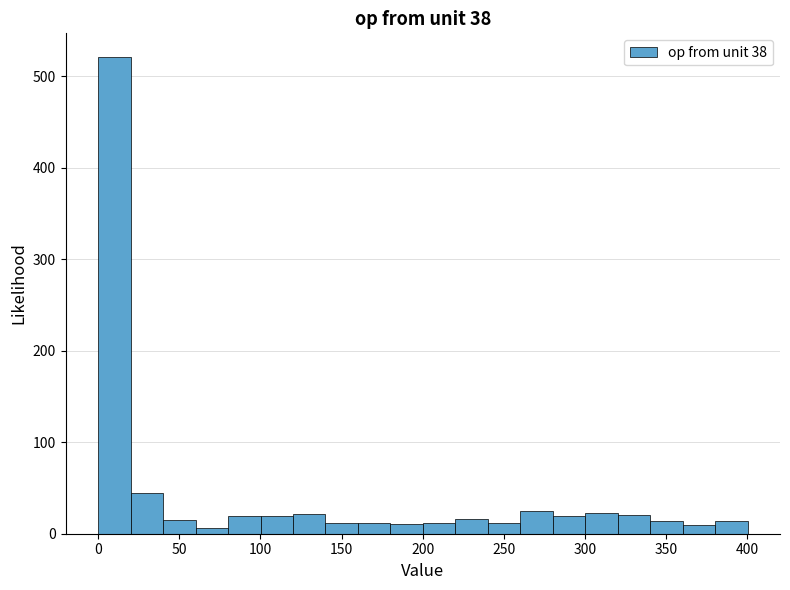

What is the height of the bar covering 140 to 160 on the x-axis? Neither the bar edges nor the heights are printed on the chart, so give them approximately, as read against the axes.

10